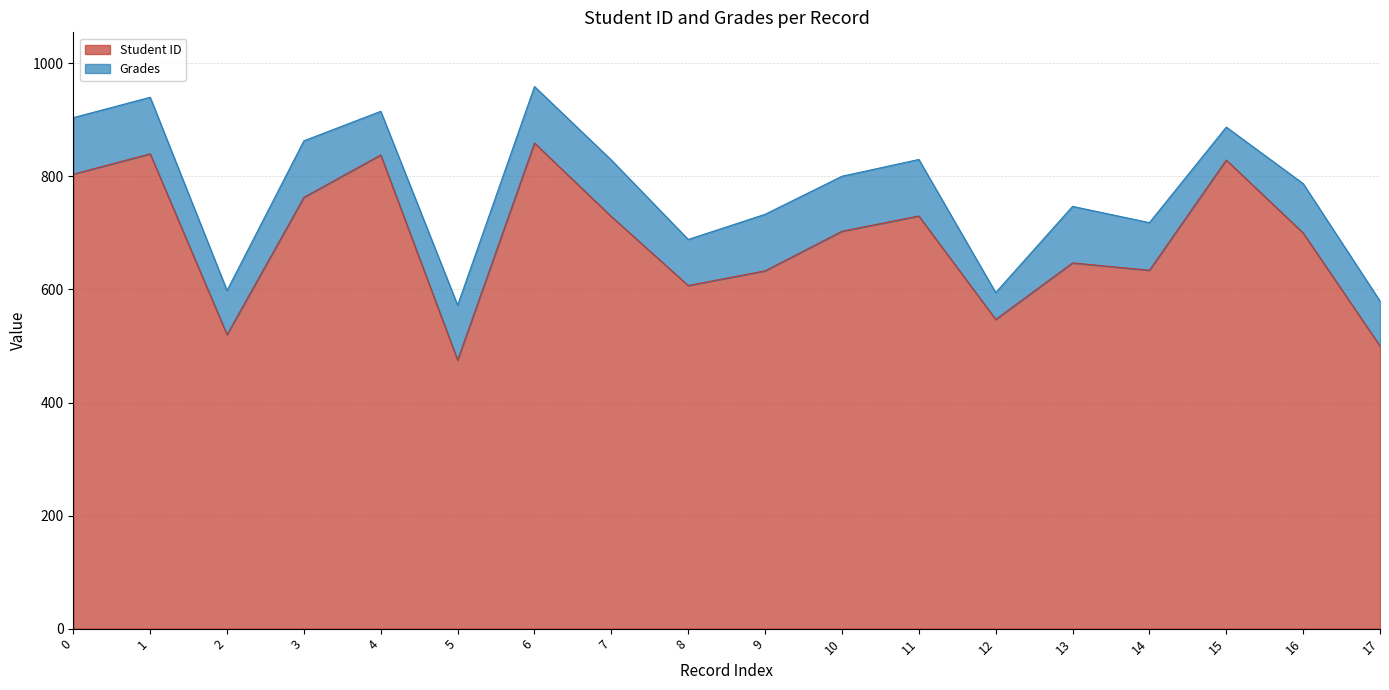

The value at 15 is 829. True or false?

True